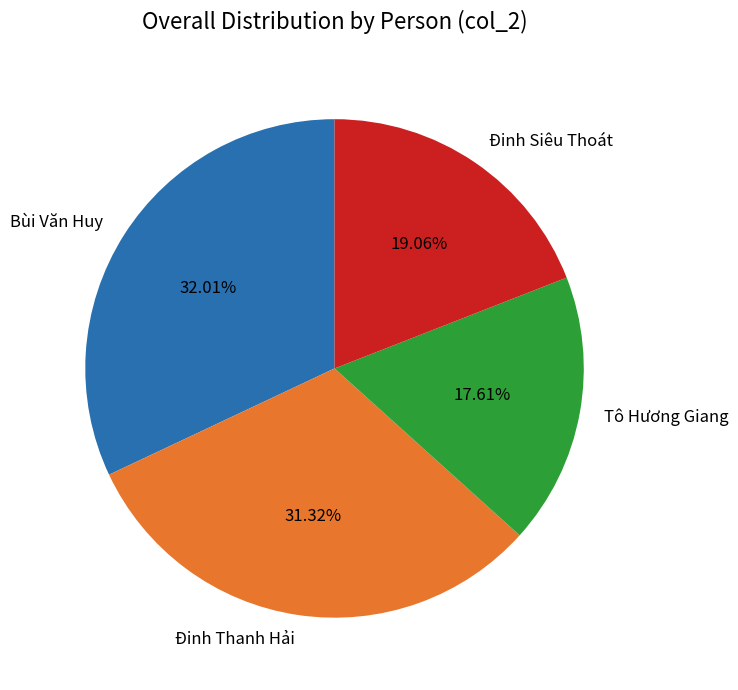

How many slices are in this pie chart?

4